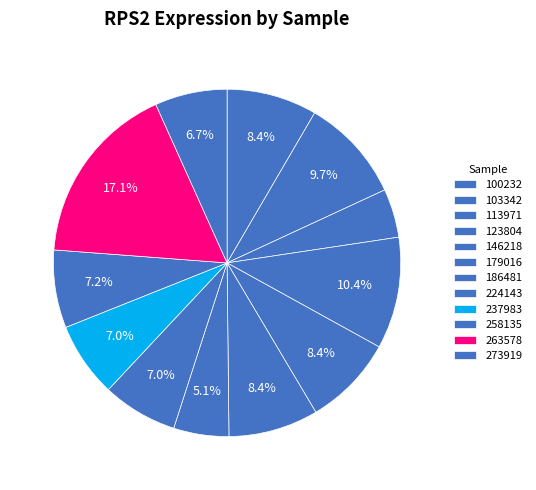

What is the smallest slice in the pie chart?

113971